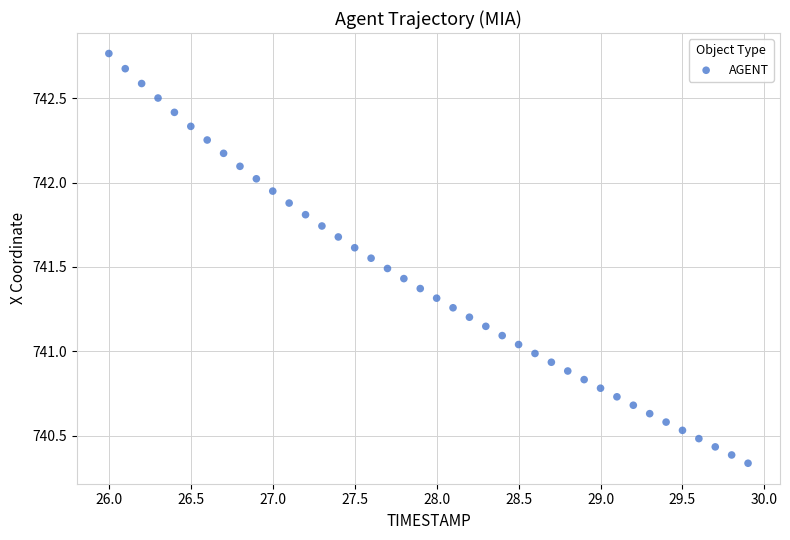

What is the range of X values (max minus min)?

3.9